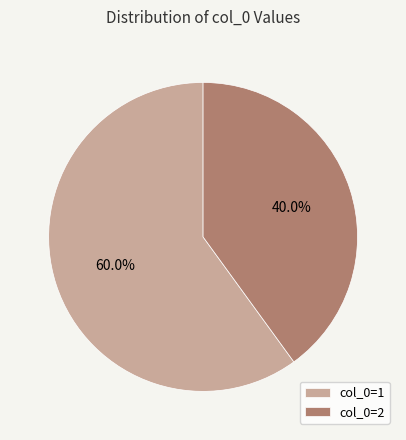

Does any single category account for the majority?

Yes